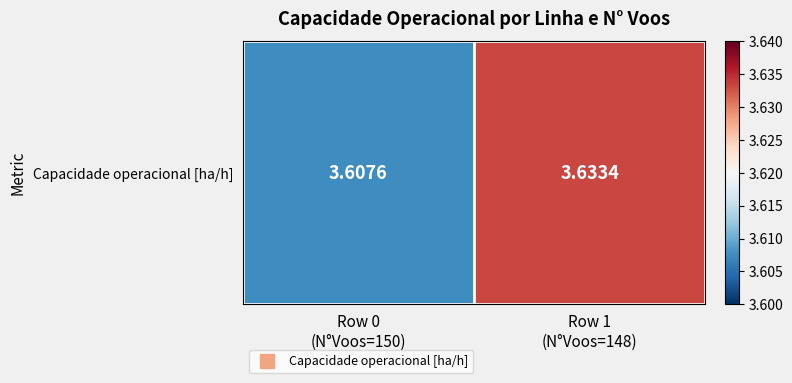

Reading left to right, what are all the values shown in this chart?

3.6	3.6